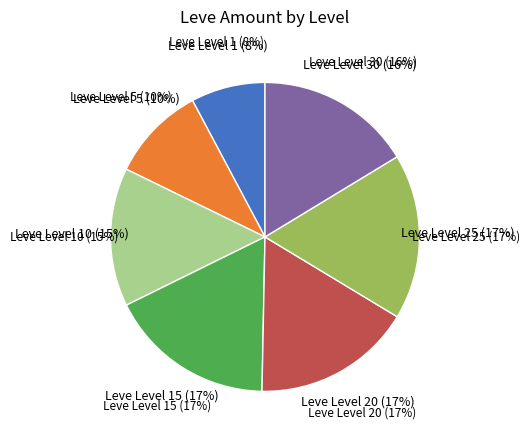

Does any single category account for the majority?

No